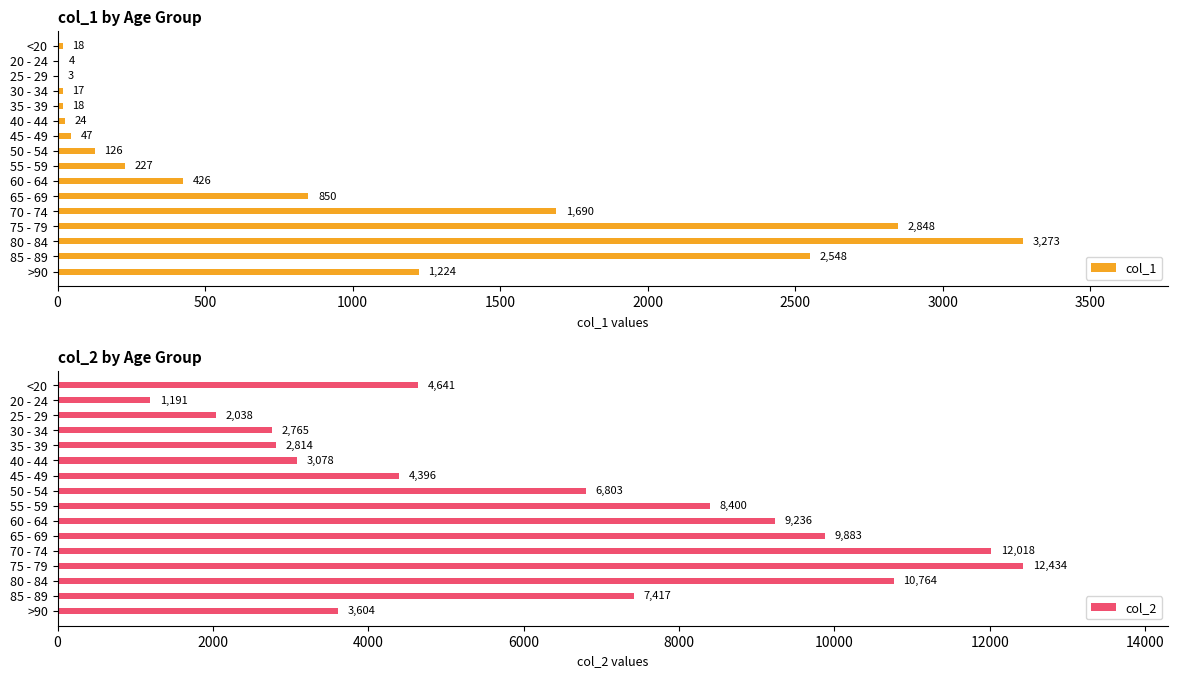

What is the maximum value for col_1?

3273